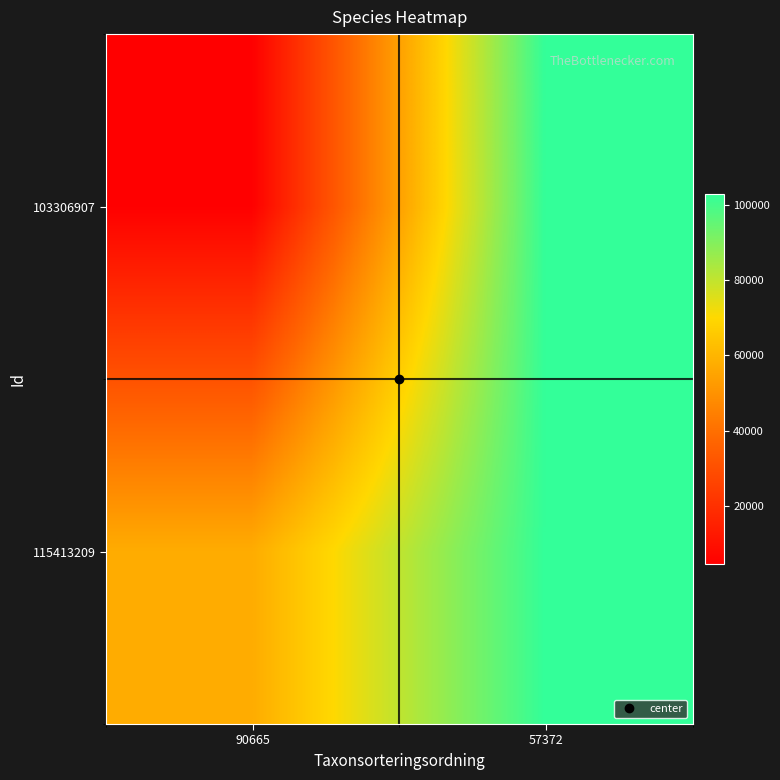

How many series are shown in this chart?

2